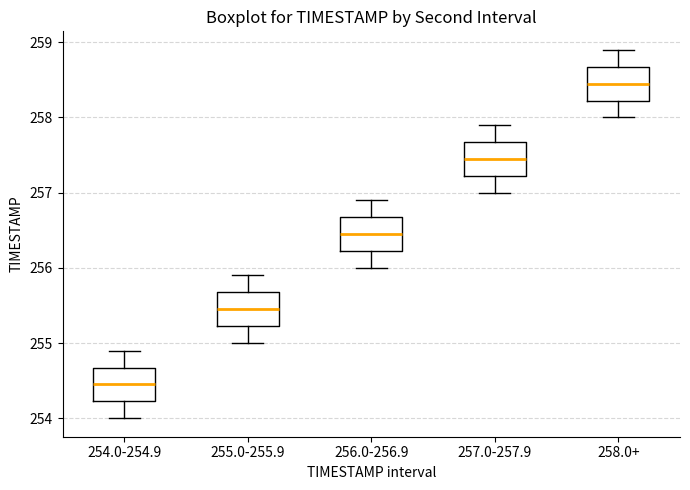

Reading left to right, read every box against the y-axis: the position of its median line, the range the box covers, and the ends of its whiskers. The values are not printed on the chart, so give them approximately, as read against the axis.

254.0-254.9: median 254.5, box 254.2 to 254.7, whiskers 254.0 to 254.9
255.0-255.9: median 255.5, box 255.2 to 255.7, whiskers 255.0 to 255.9
256.0-256.9: median 256.5, box 256.2 to 256.7, whiskers 256.0 to 256.9
257.0-257.9: median 257.5, box 257.2 to 257.7, whiskers 257.0 to 257.9
258.0+: median 258.5, box 258.2 to 258.7, whiskers 258.0 to 258.9